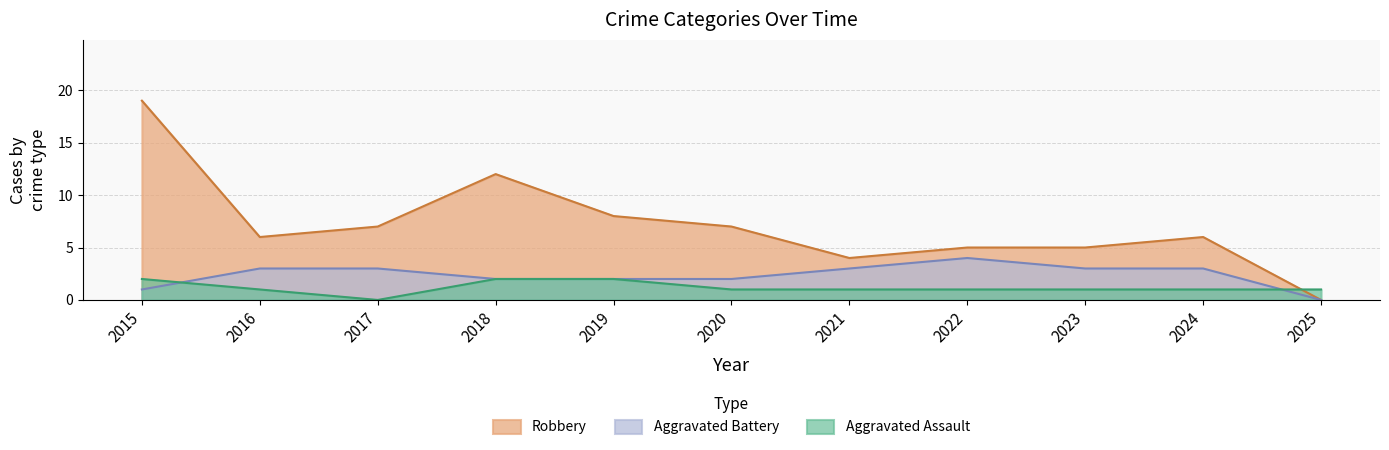

True or false: Robbery has more than 1 interior local peaks.

True